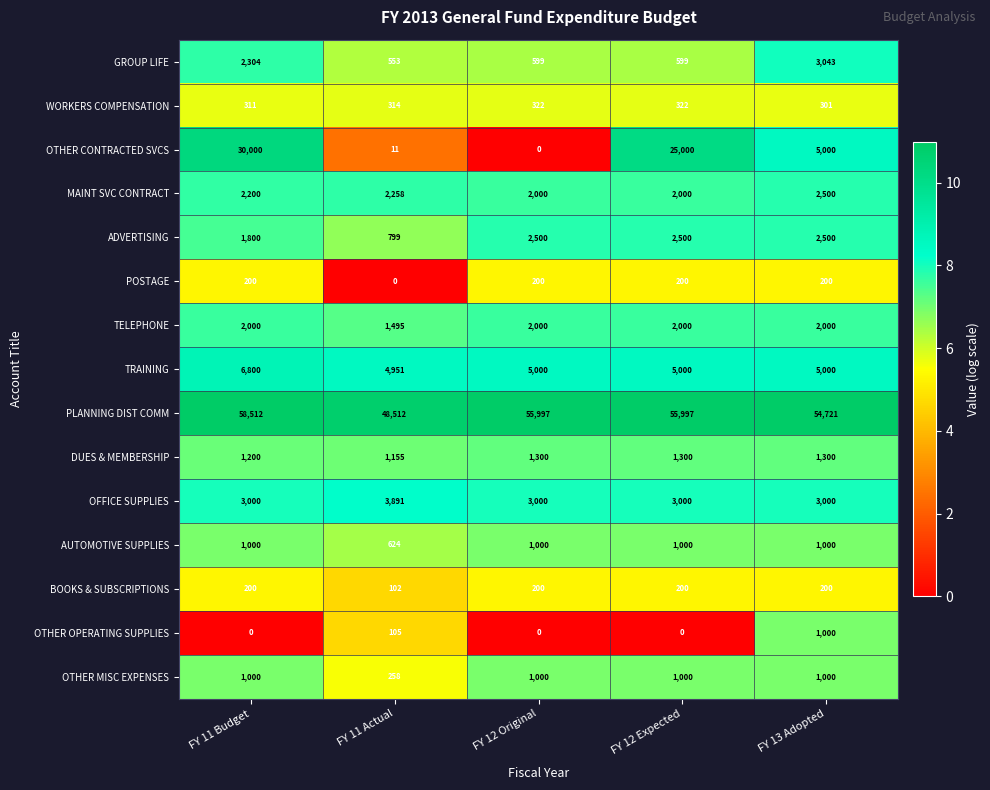

What is the highest value of the DUES & MEMBERSHIP series?

1300